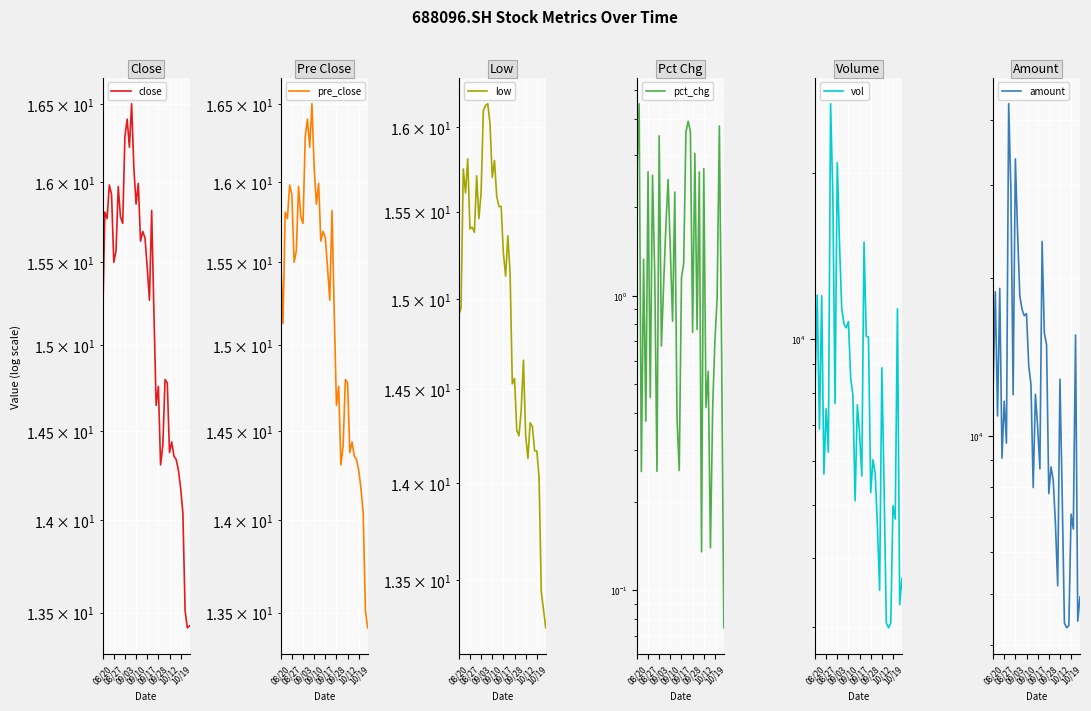

Which category has the lowest value in the vol series?

33